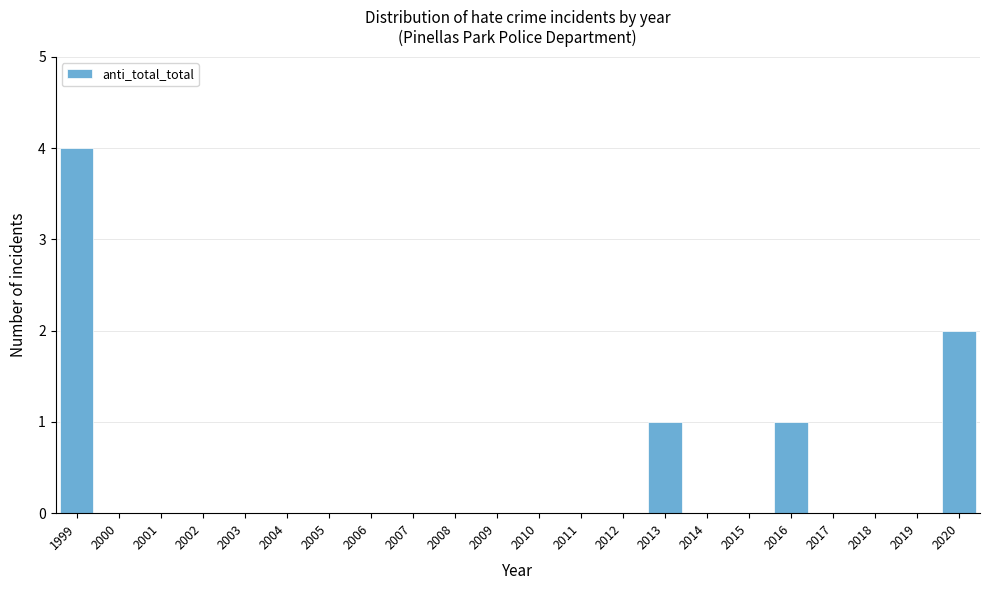

Reading left to right, list all the values displayed in this chart.

1999=4	2000=0	2001=0	2002=0	2003=0	2004=0	2005=0	2006=0	2007=0	2008=0	2009=0	2010=0	2011=0	2012=0	2013=1	2014=0	2015=0	2016=1	2017=0	2018=0	2019=0	2020=2